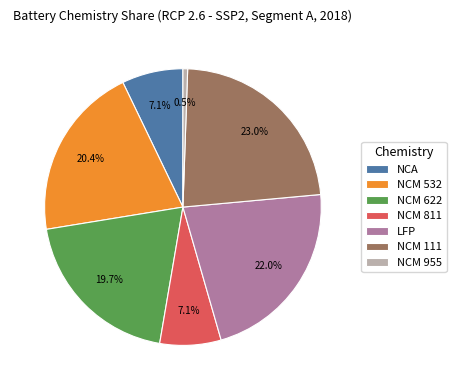

Do LFP and NCM 111 together represent more than half of the pie?

No